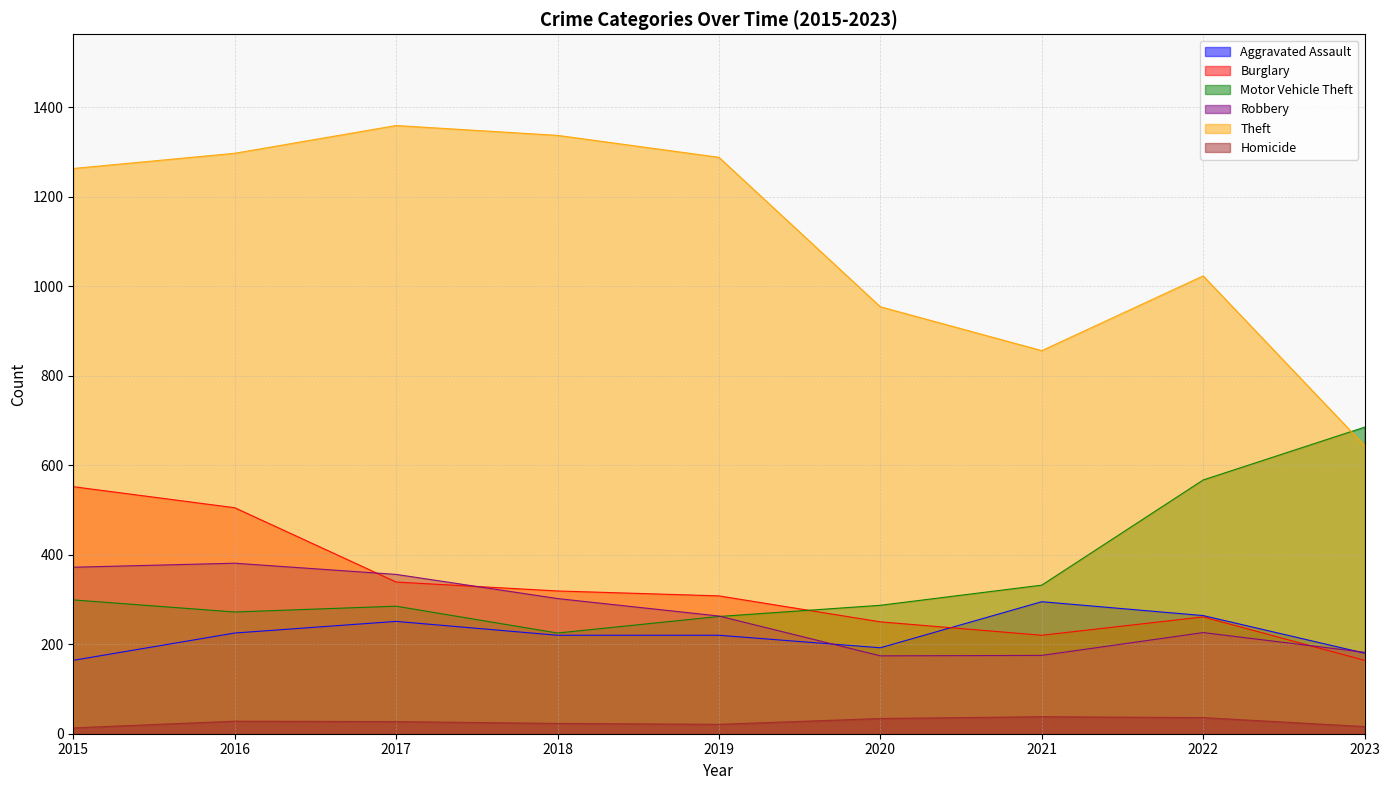

How many lines are shown in the chart?

6